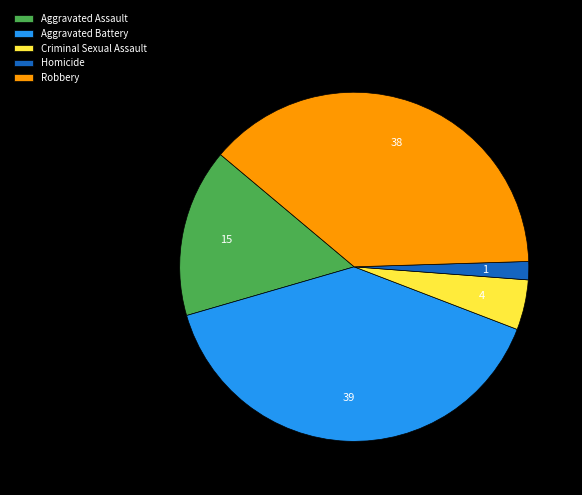

Do Aggravated Assault and Homicide together represent more than half of the pie?

No